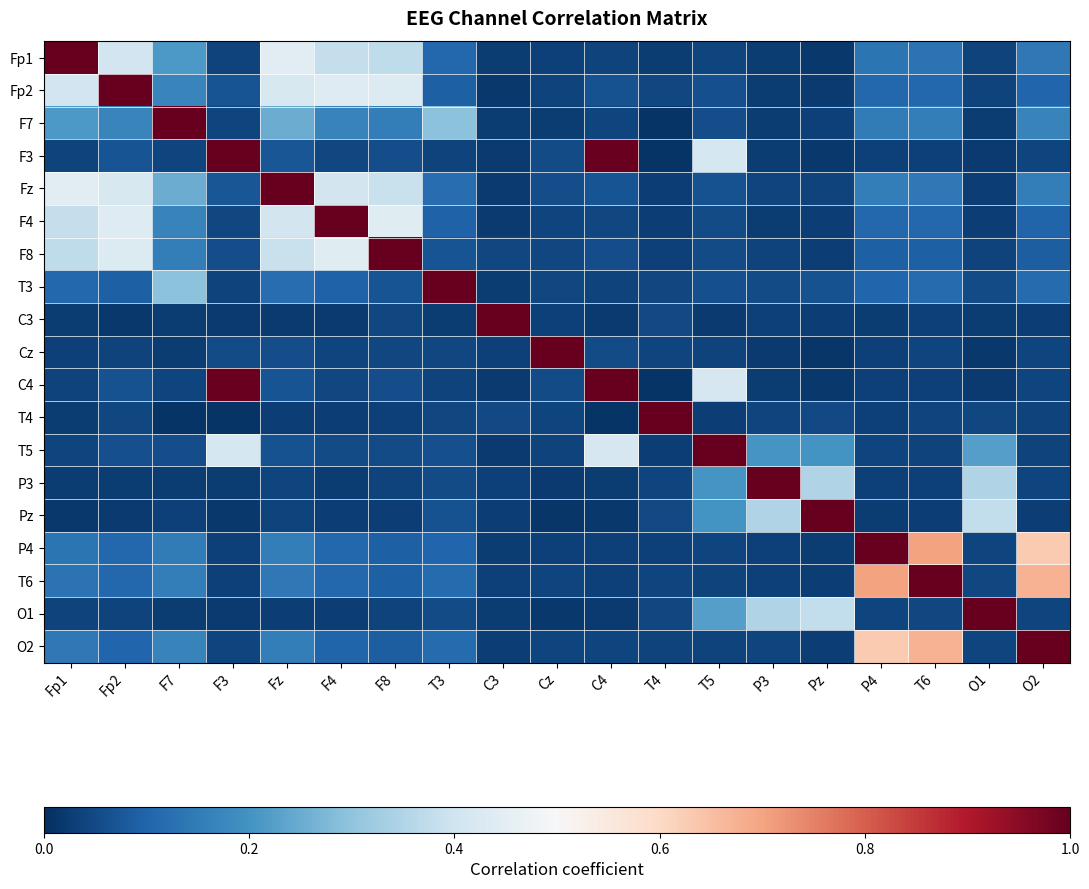

Which series has the widest spread of values?

F3